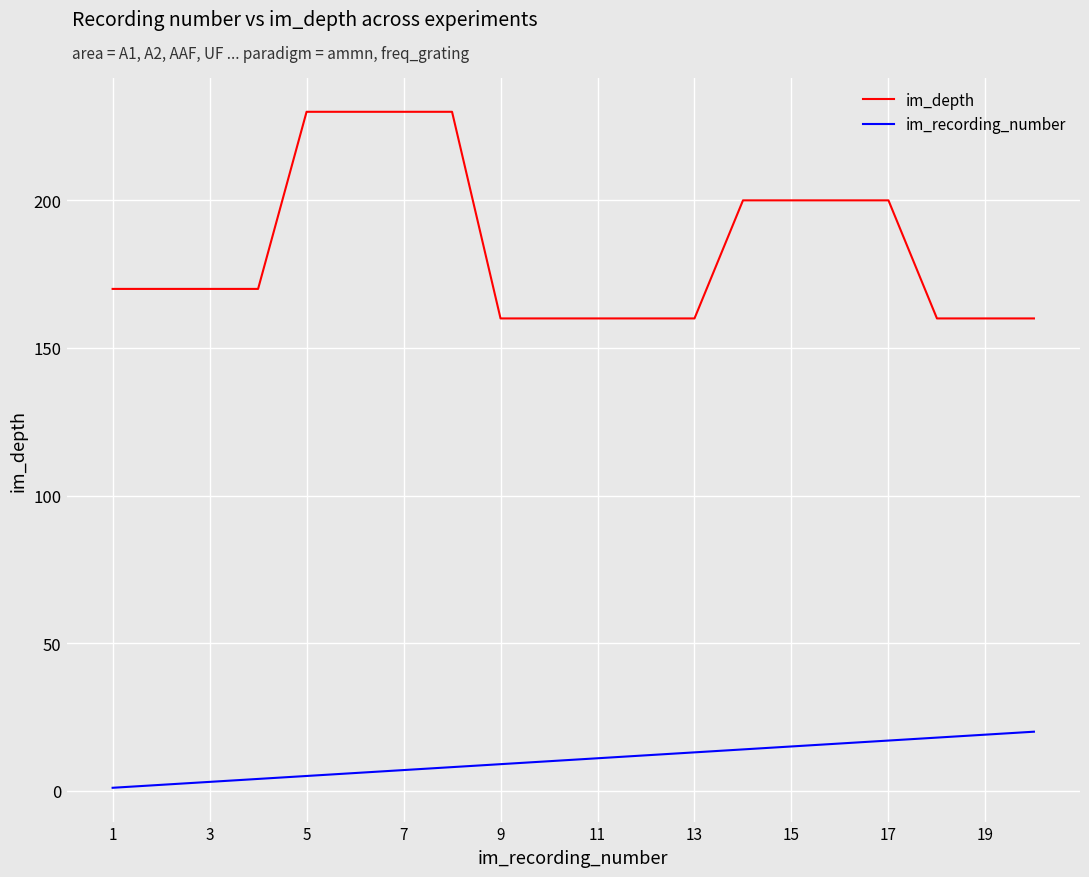

Which series has the widest spread of values?

im_depth